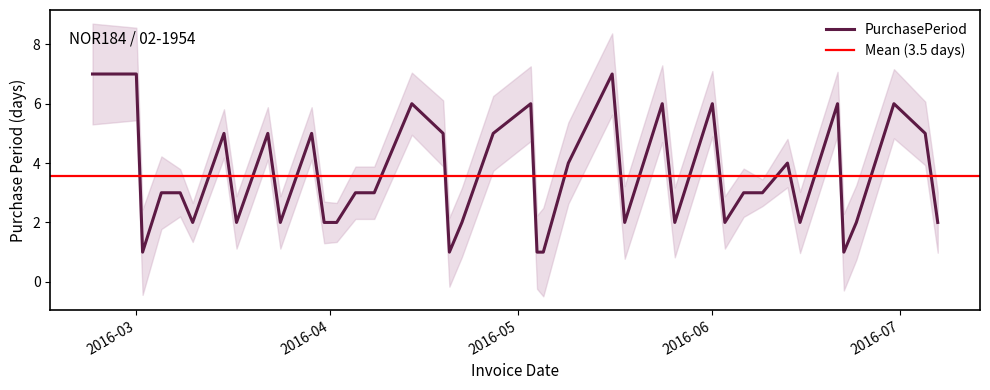

What is the average value?

4